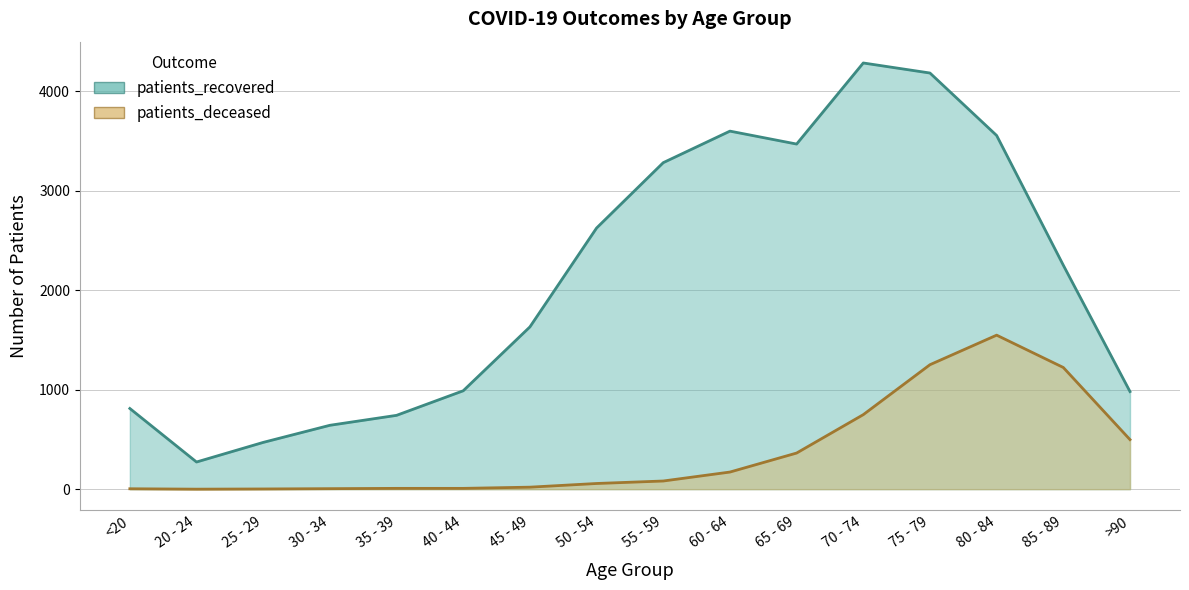

The patients_deceased series shows 8 at 35 - 39. True or false?

True